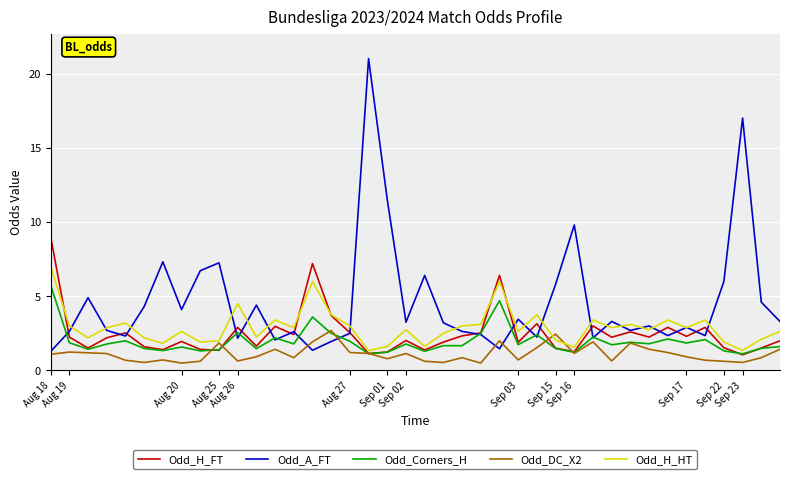

Which series has the largest total across all categories?

Odd_A_FT